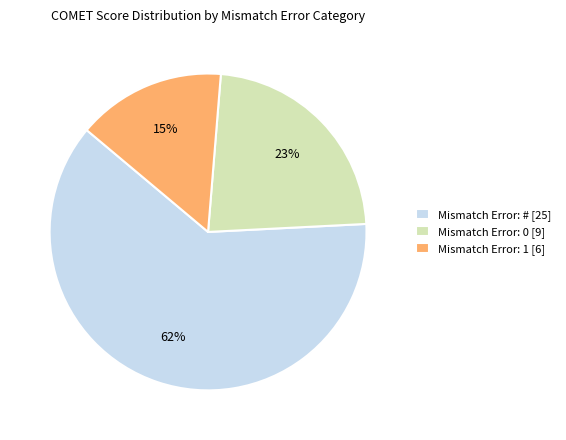

True or false: Mismatch Error: 1 [6] accounts for 28% of the total.

False